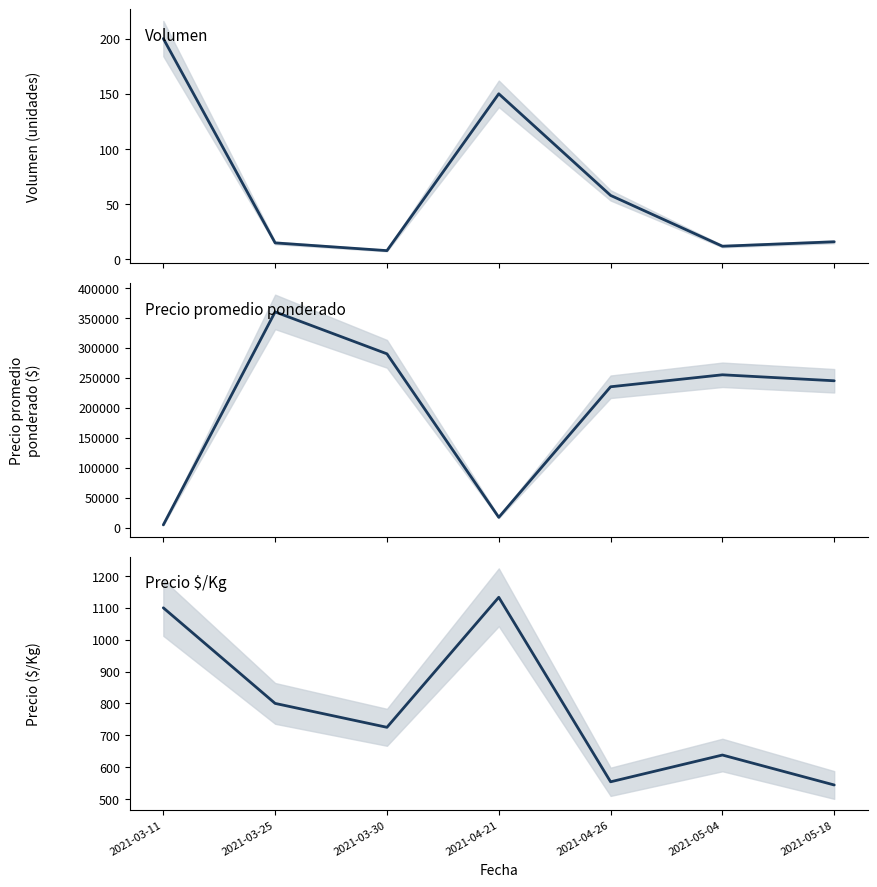

Which series changed the most between 2021-03-11 and 2021-03-30?

Precio promedio ponderado